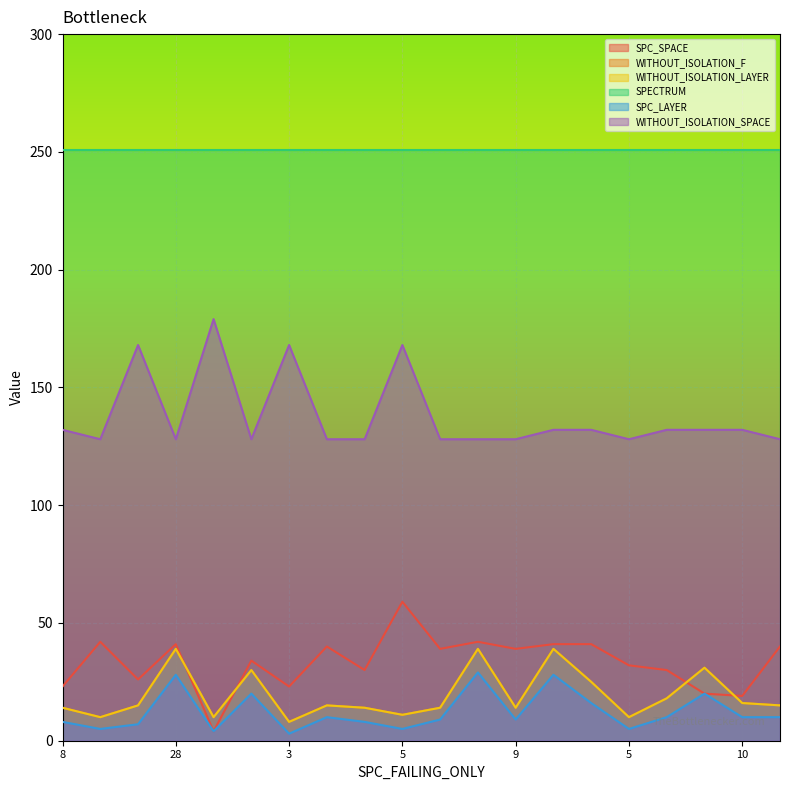

Is it true that WITHOUT_ISOLATION_F equals 15 at 19?

True